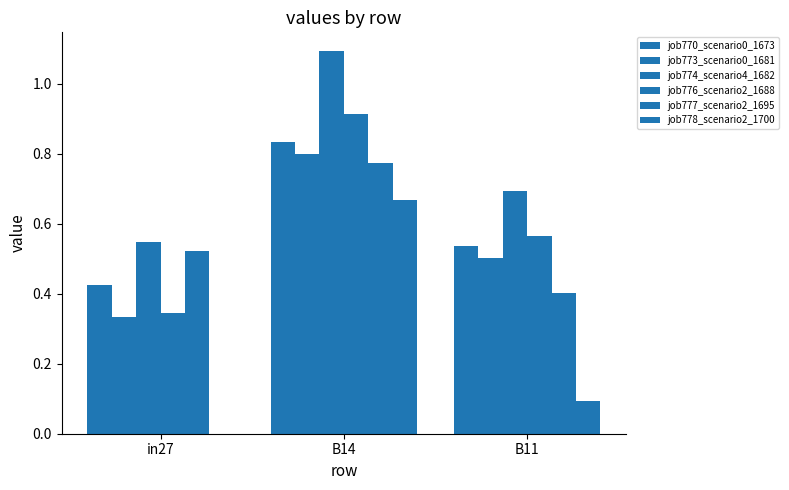

What position from the right is B14?

2